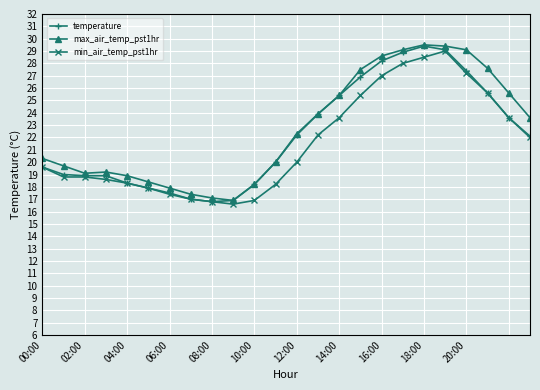

Does the chart display data point markers on the line(s)?

Yes